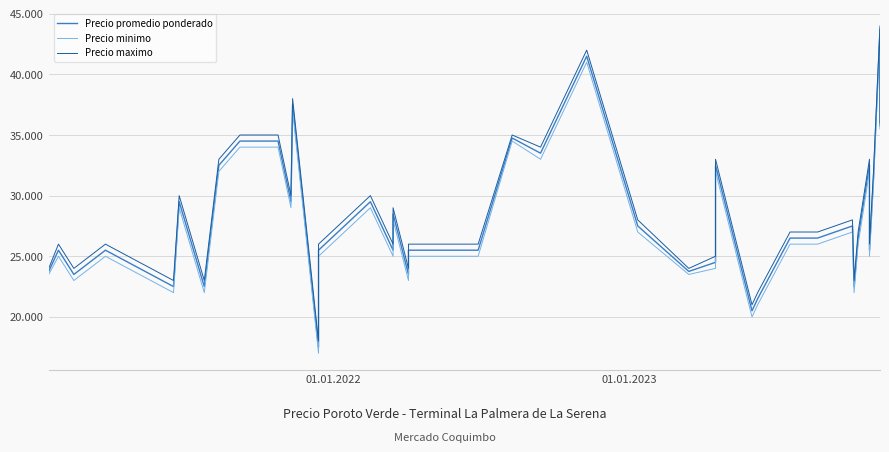

Does the chart have visible grid lines?

Yes